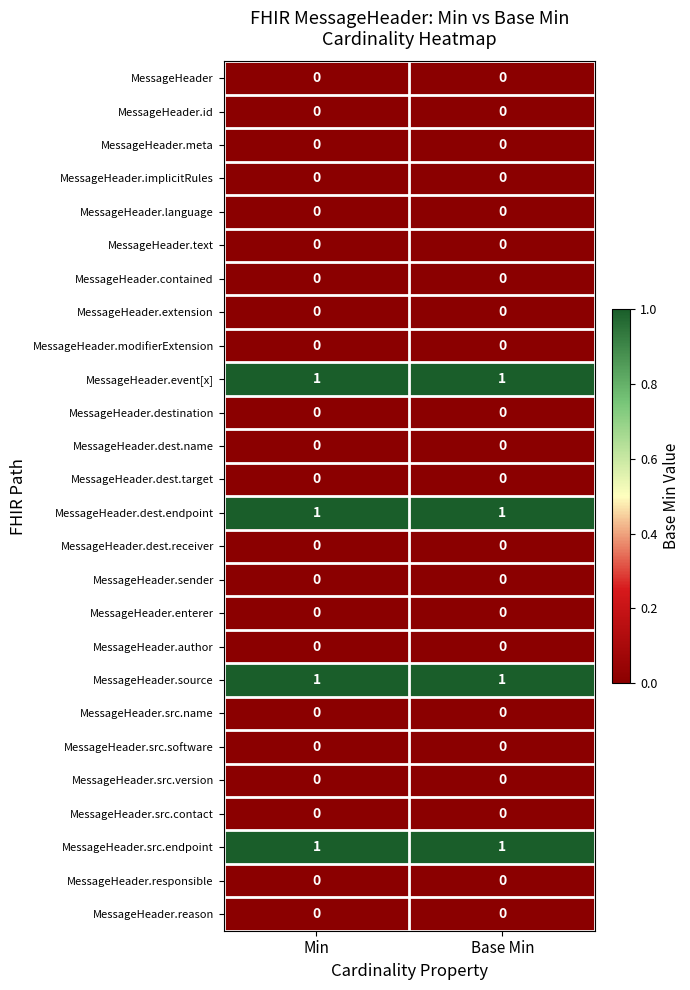

What is the total value across all series at Min?

4